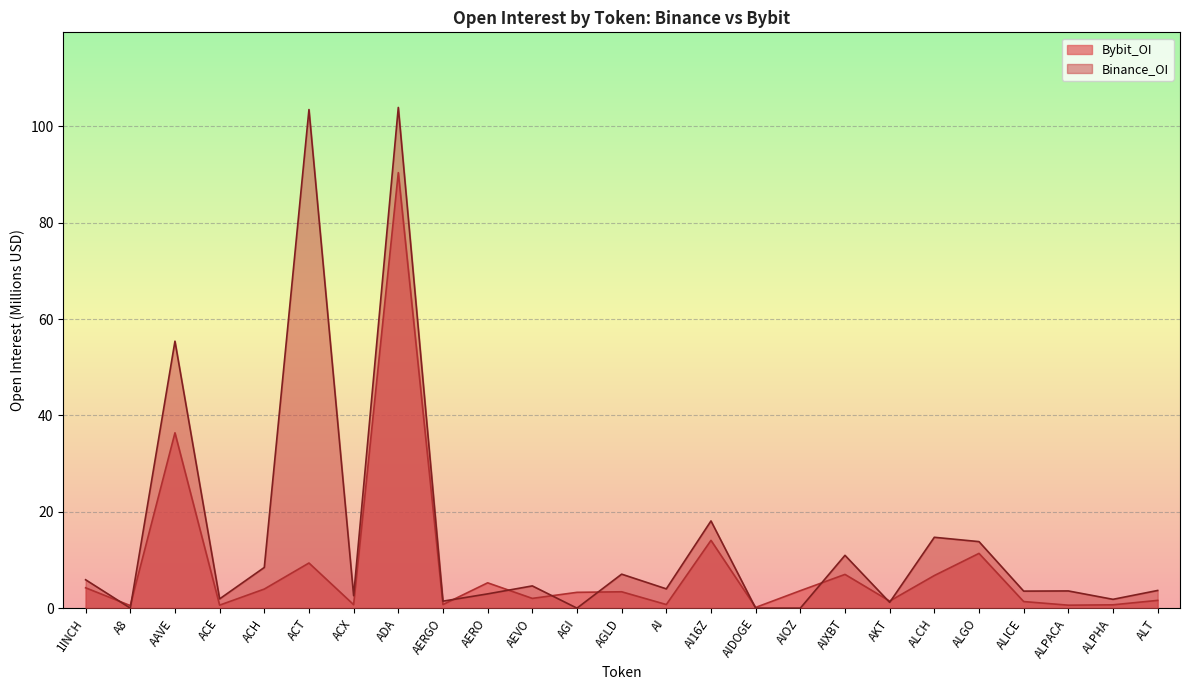

Where does the Bybit_OI series first go above 3?

1INCH